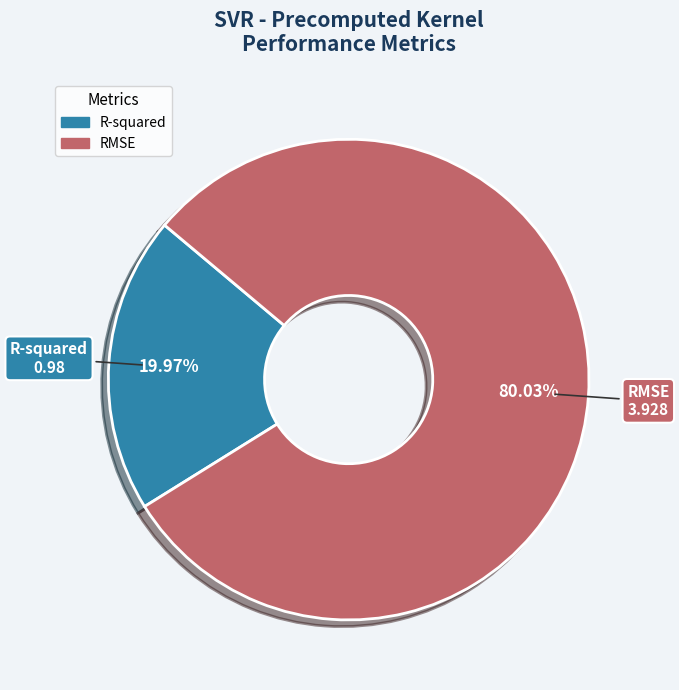

What percentage is the RMSE slice, to the nearest percent?

80%